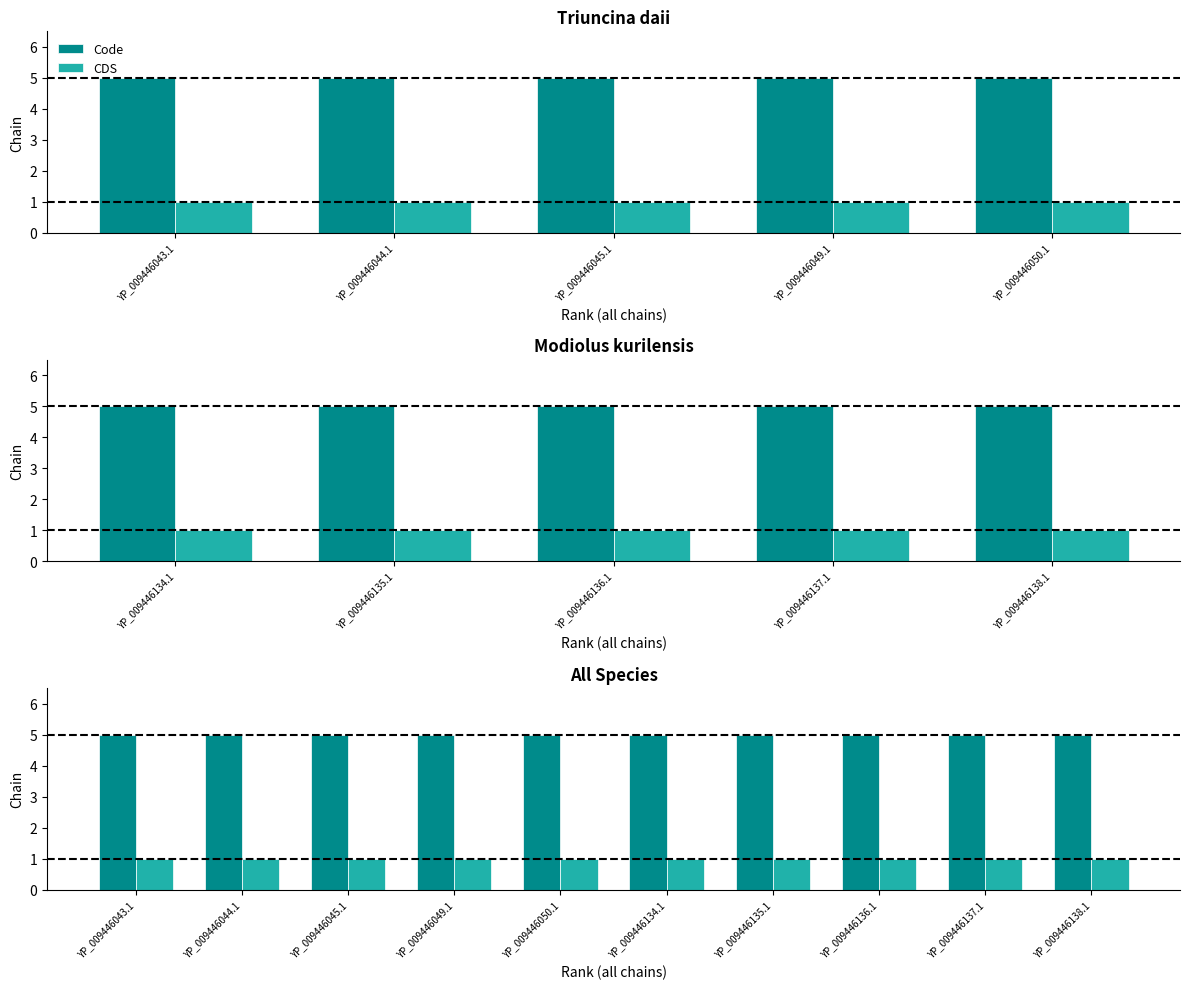

What are all the series names shown in the legend?

Code, CDS